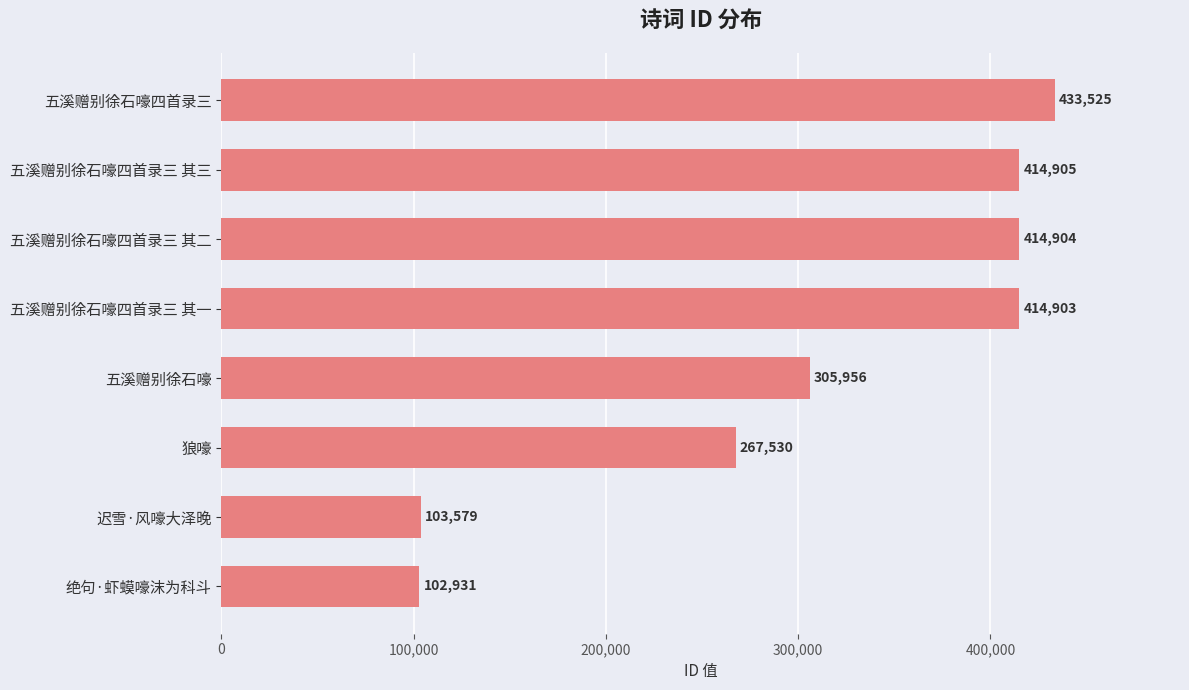

The value at 迟雪·风嚎大泽晚 is 69618. True or false?

False